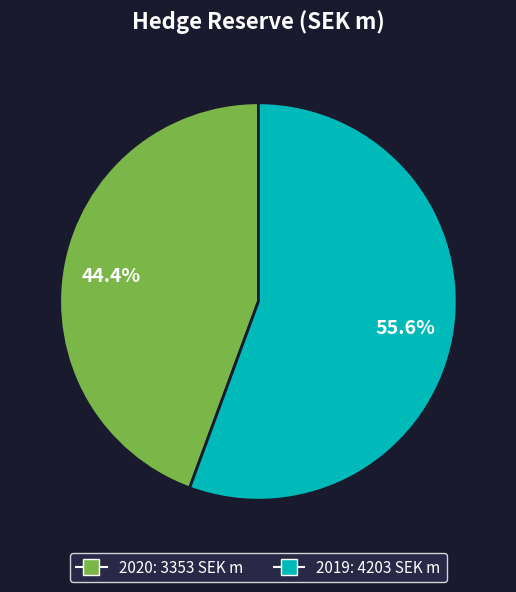

Approximately how many times larger is the value at 2019 compared to 2020?

1.3